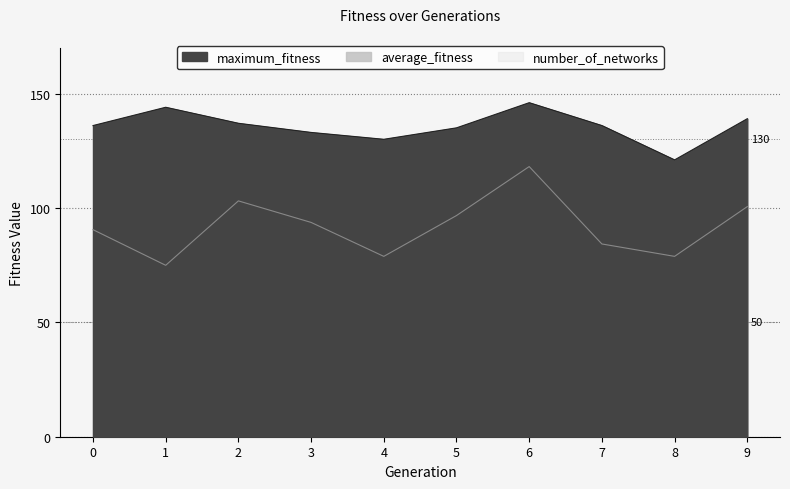

At which label does maximum_fitness first exceed 136?

1